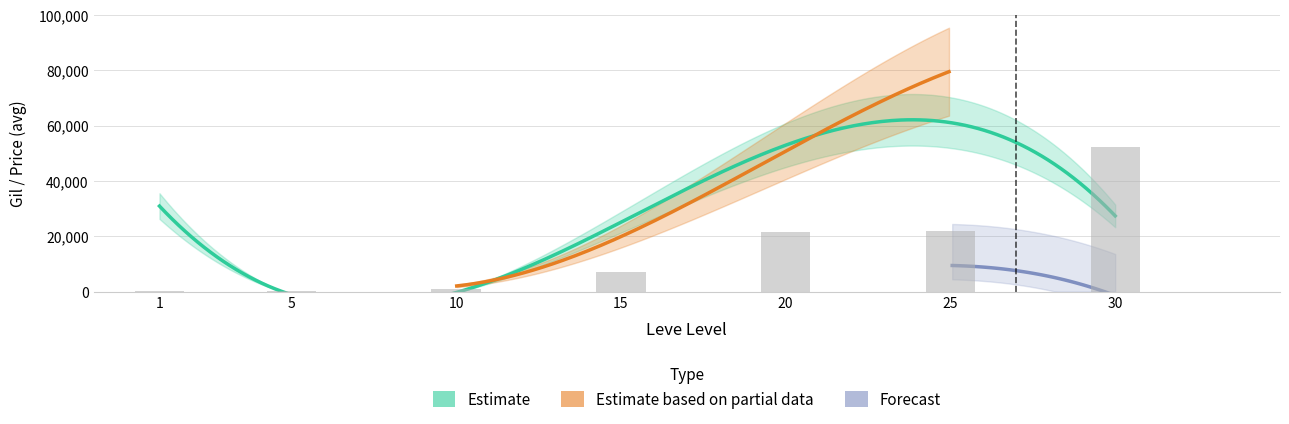

Does the chart contain any negative values?

No